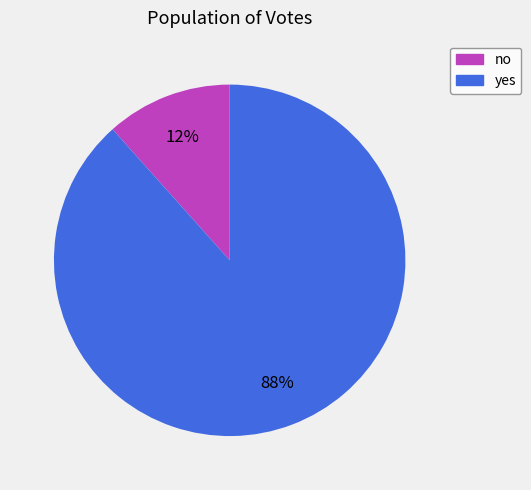

To the nearest percent, what is the average slice percentage?

50%